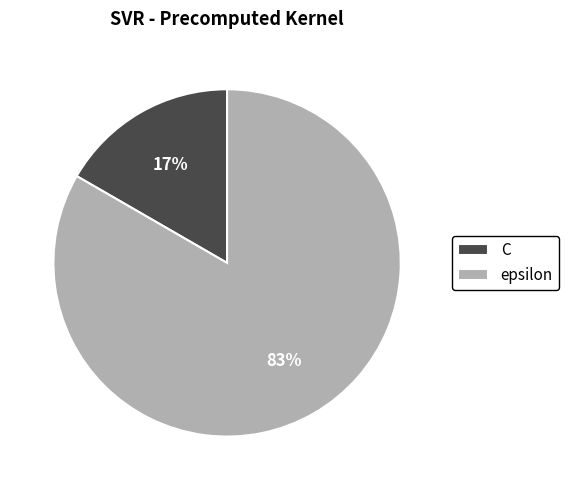

Which category has the biggest portion of the pie?

epsilon